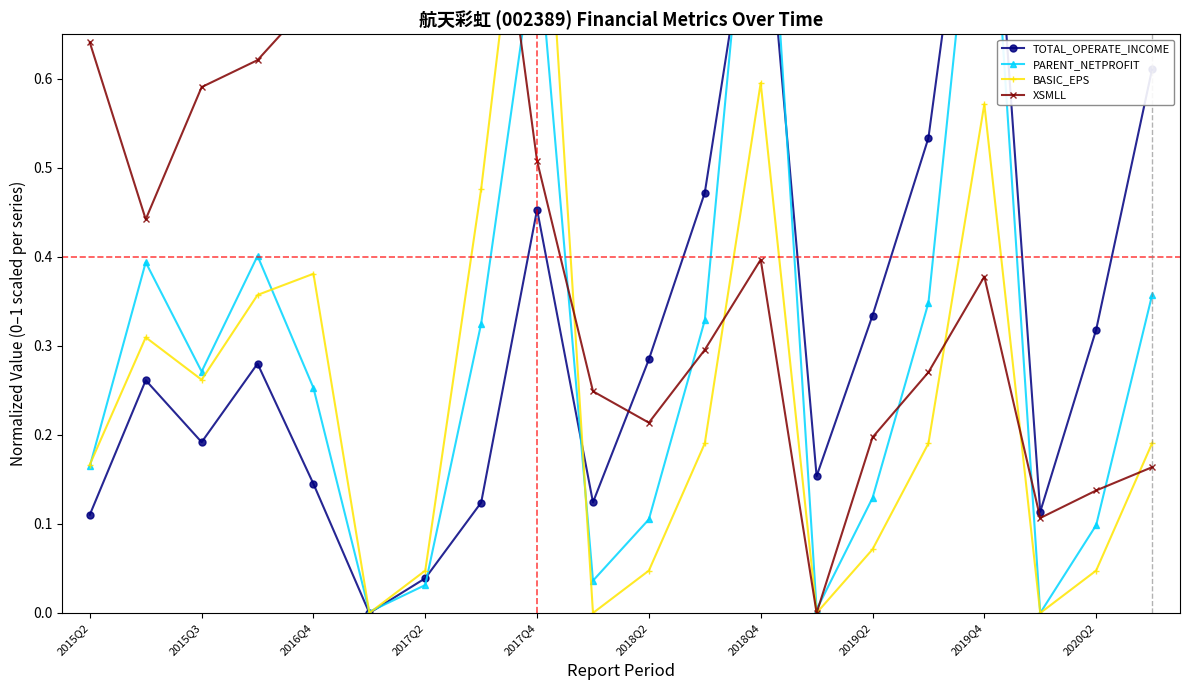

True or false: BASIC_EPS has a value of 0.2 at 2019Q2.

False